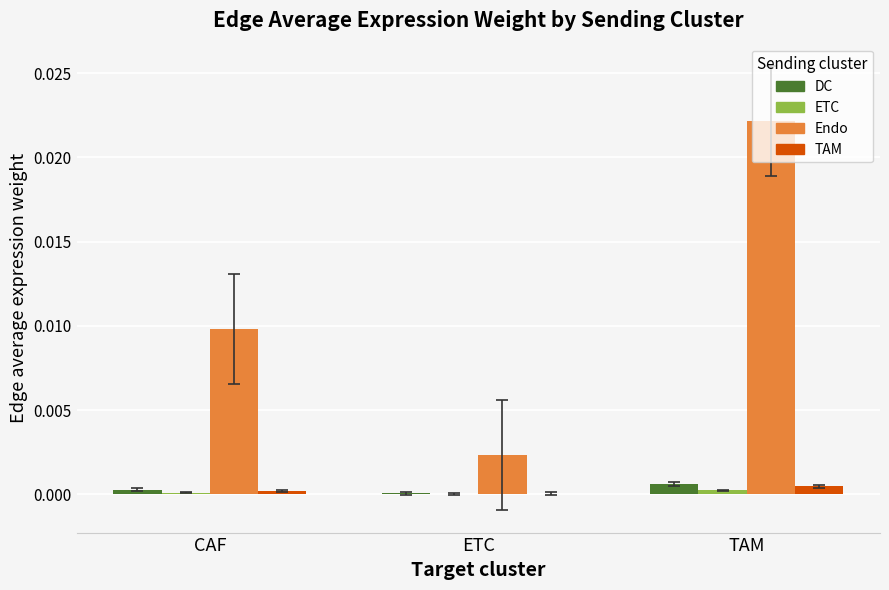

Count the number of data series in this chart.

4